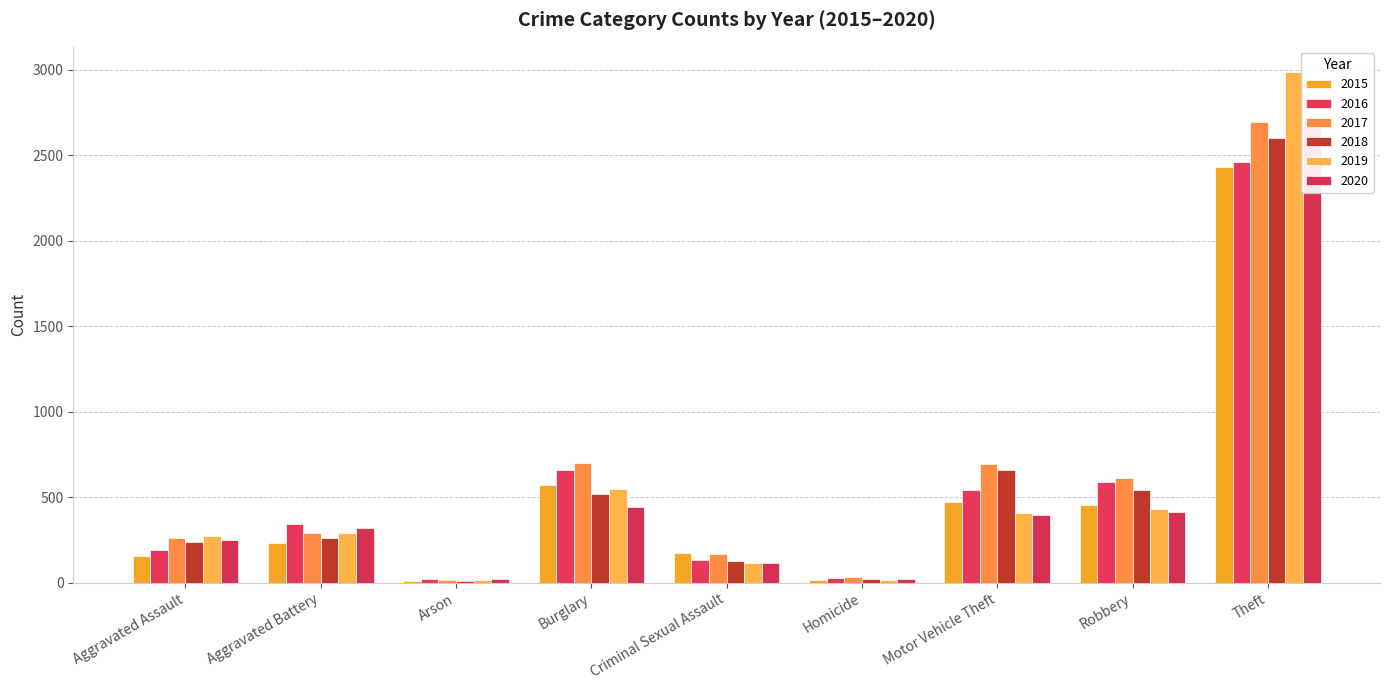

What is the difference between the second highest and second lowest values in the 2019 series?

532